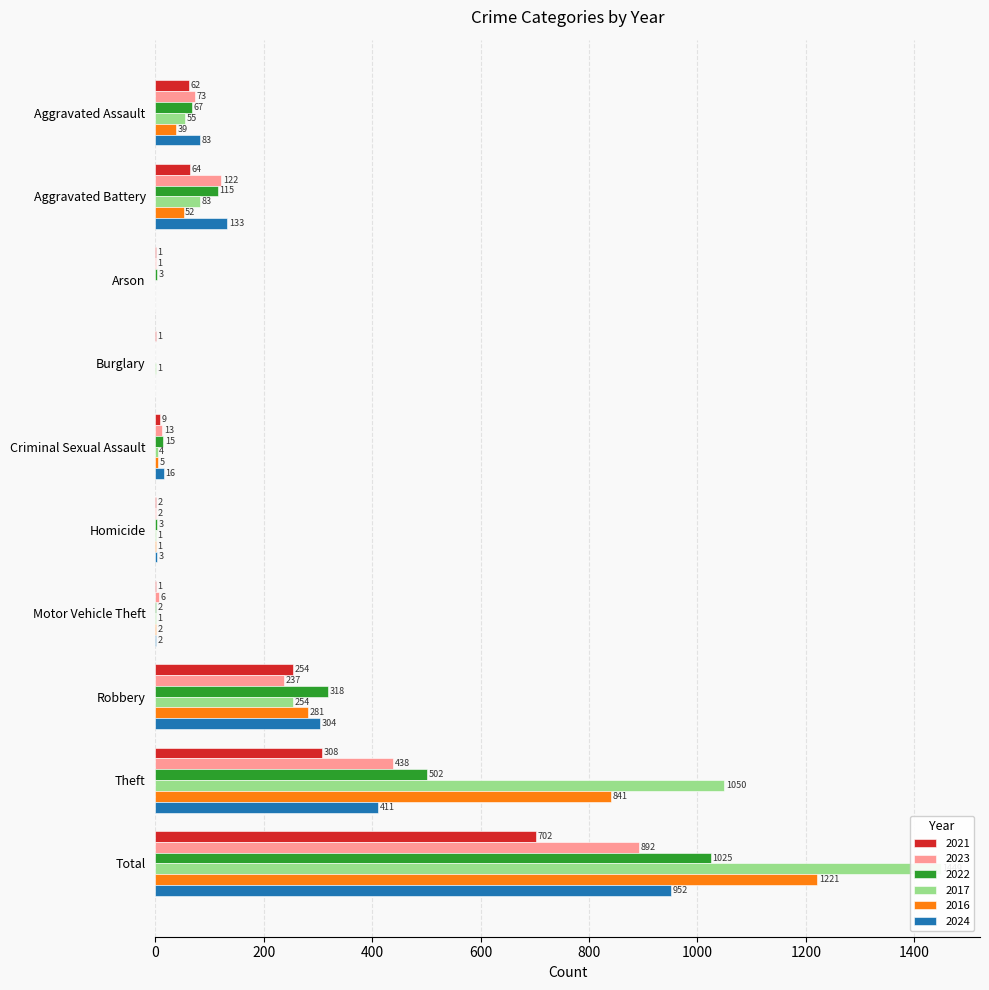

How many groups of bars are there?

10